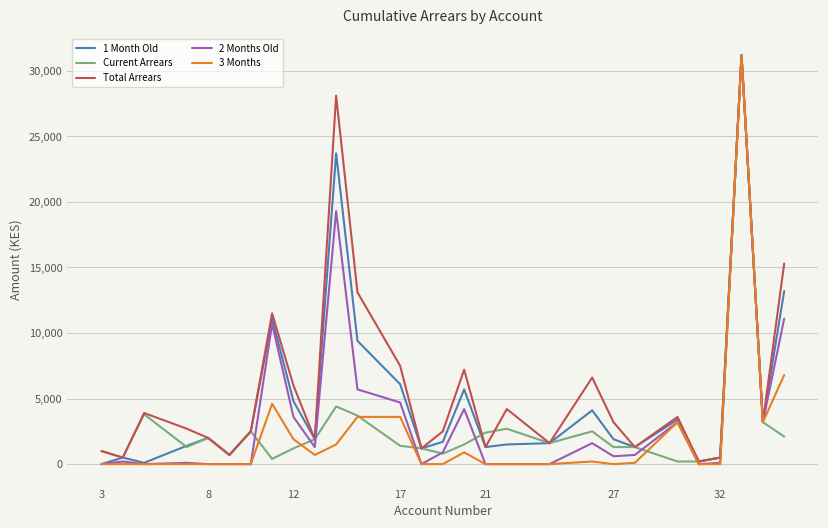

List the series in order of their overall mean, highest first.

Total Arrears, 1 Month Old, 2 Months Old, Current Arrears, 3 Months